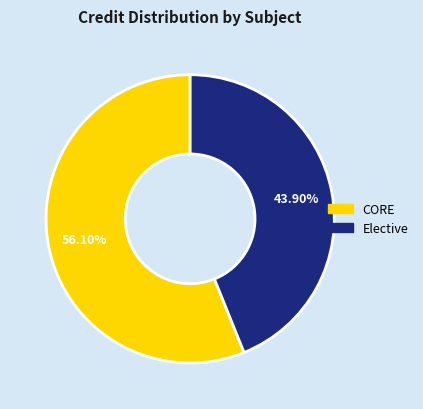

What is the ratio of the value at CORE to the value at Elective?

1.3